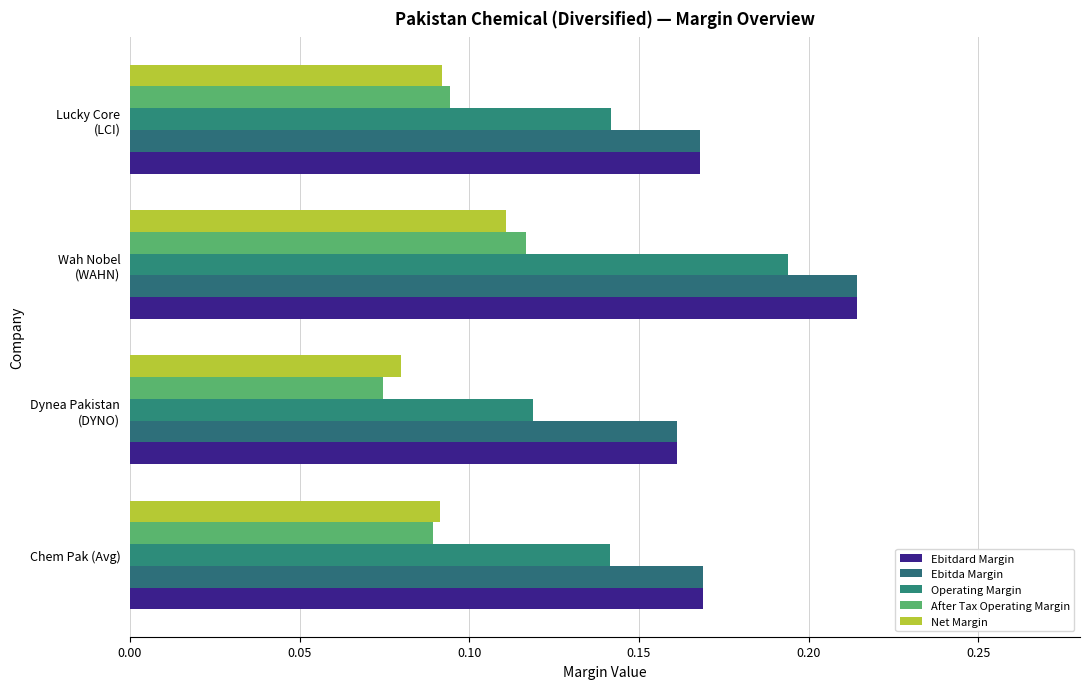

Count the number of data series in this chart.

5